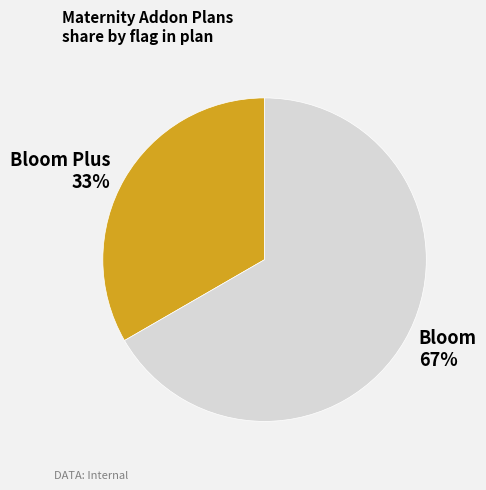

To the nearest percent, what is the average slice percentage?

50%